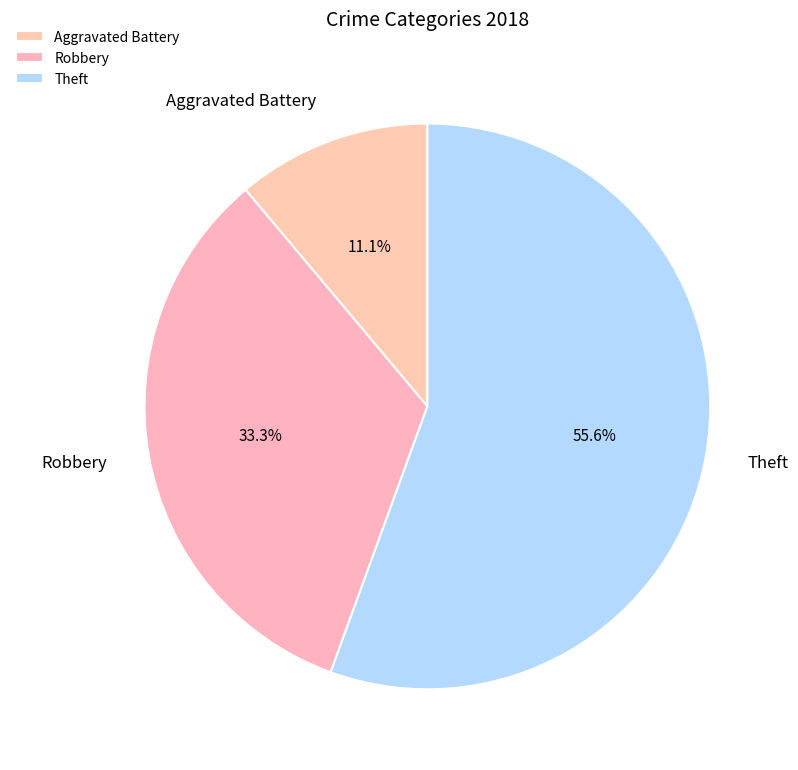

Combined, do Theft and Aggravated Battery account for over 50%?

Yes